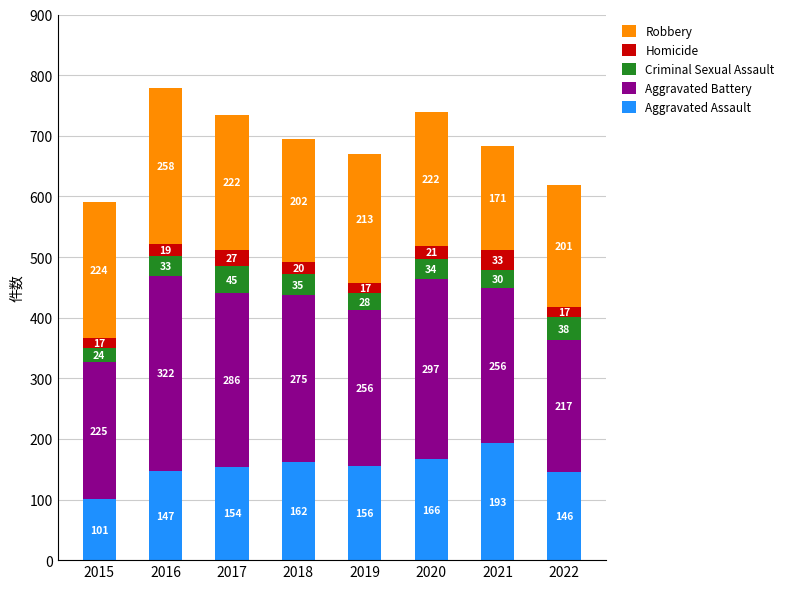

Is it true that Aggravated Assault equals 146 at 2022?

True